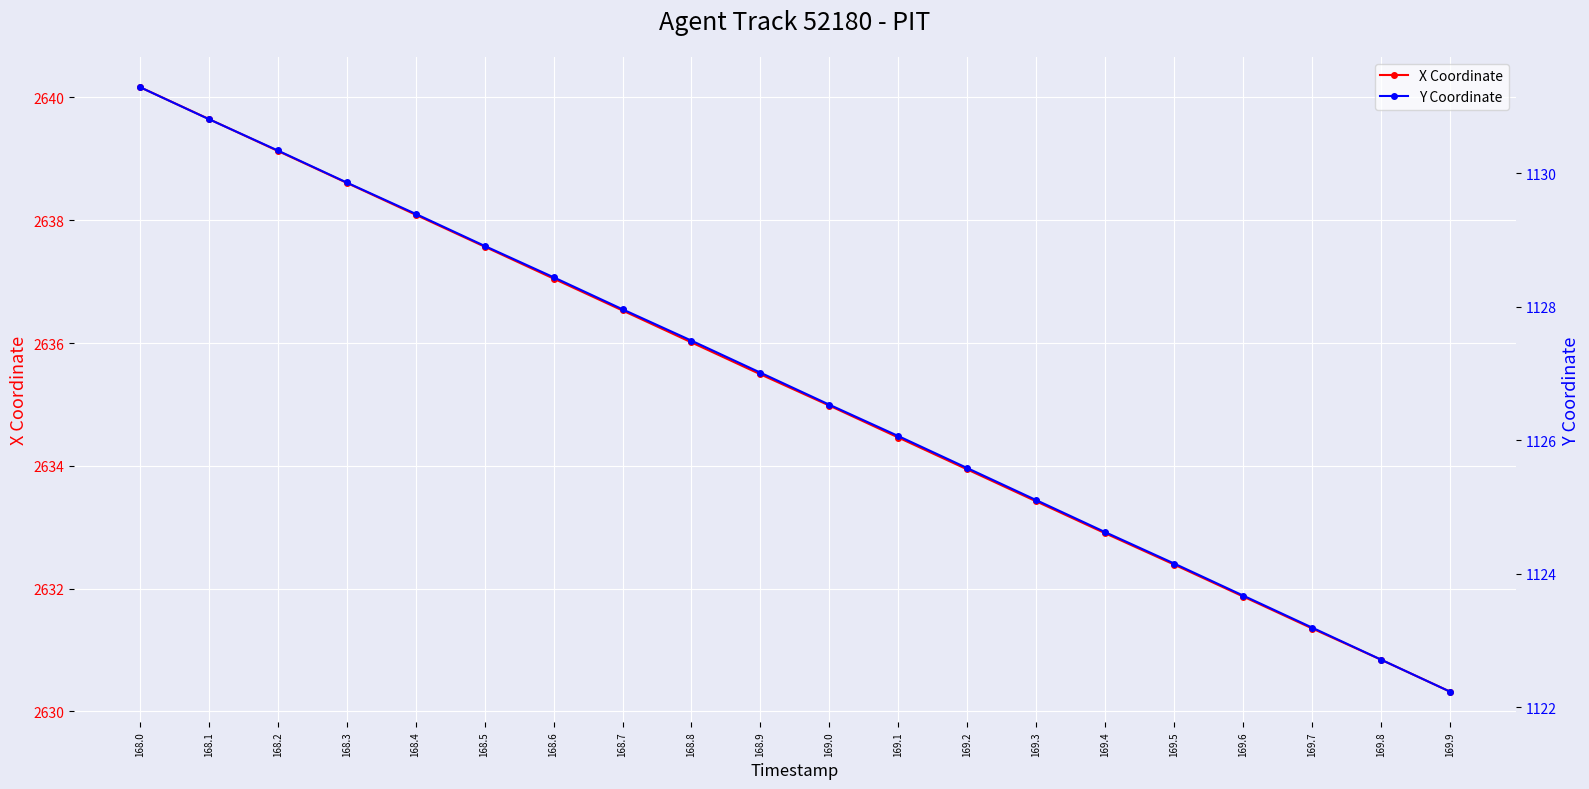

What is the difference between the second highest and second lowest values in the X Coordinate series?

8.8